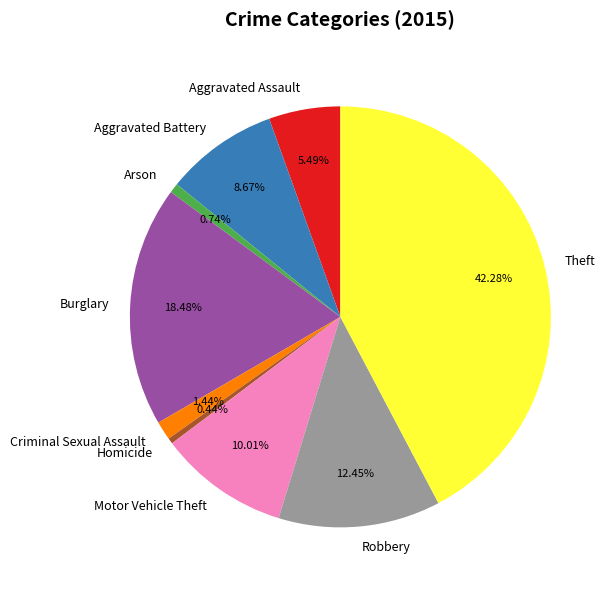

Does any single category account for the majority?

No